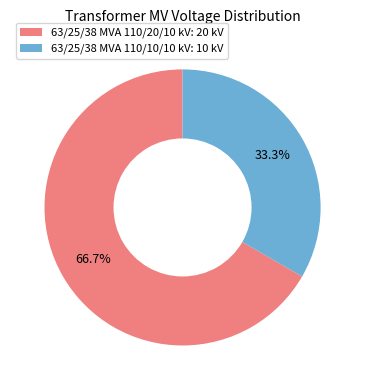

To the nearest percent, what percentage of the pie is 63/25/38 MVA 110/10/10 kV?

33%